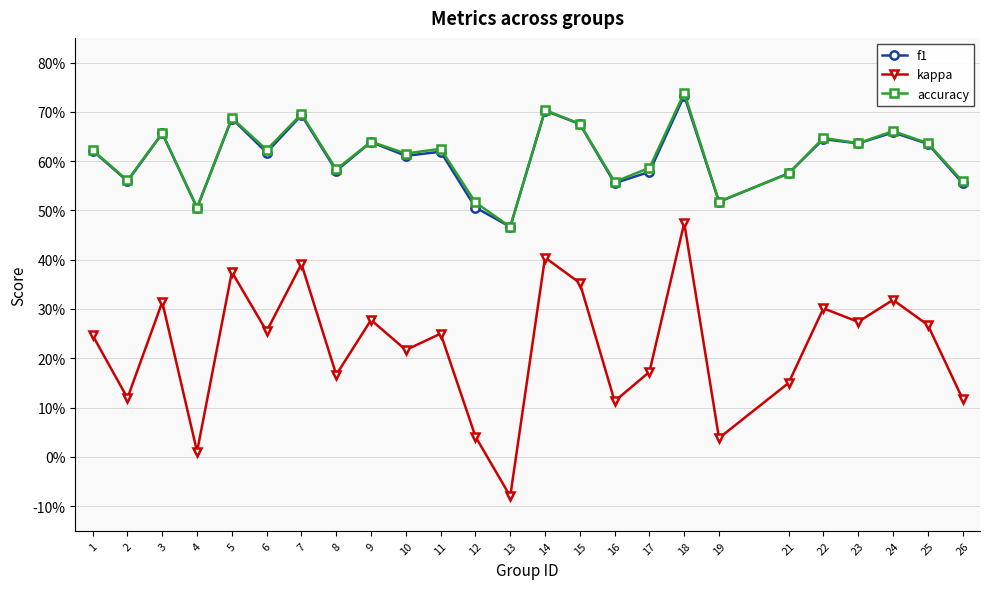

True or false: kappa has a value of 0.6 at 14.

False